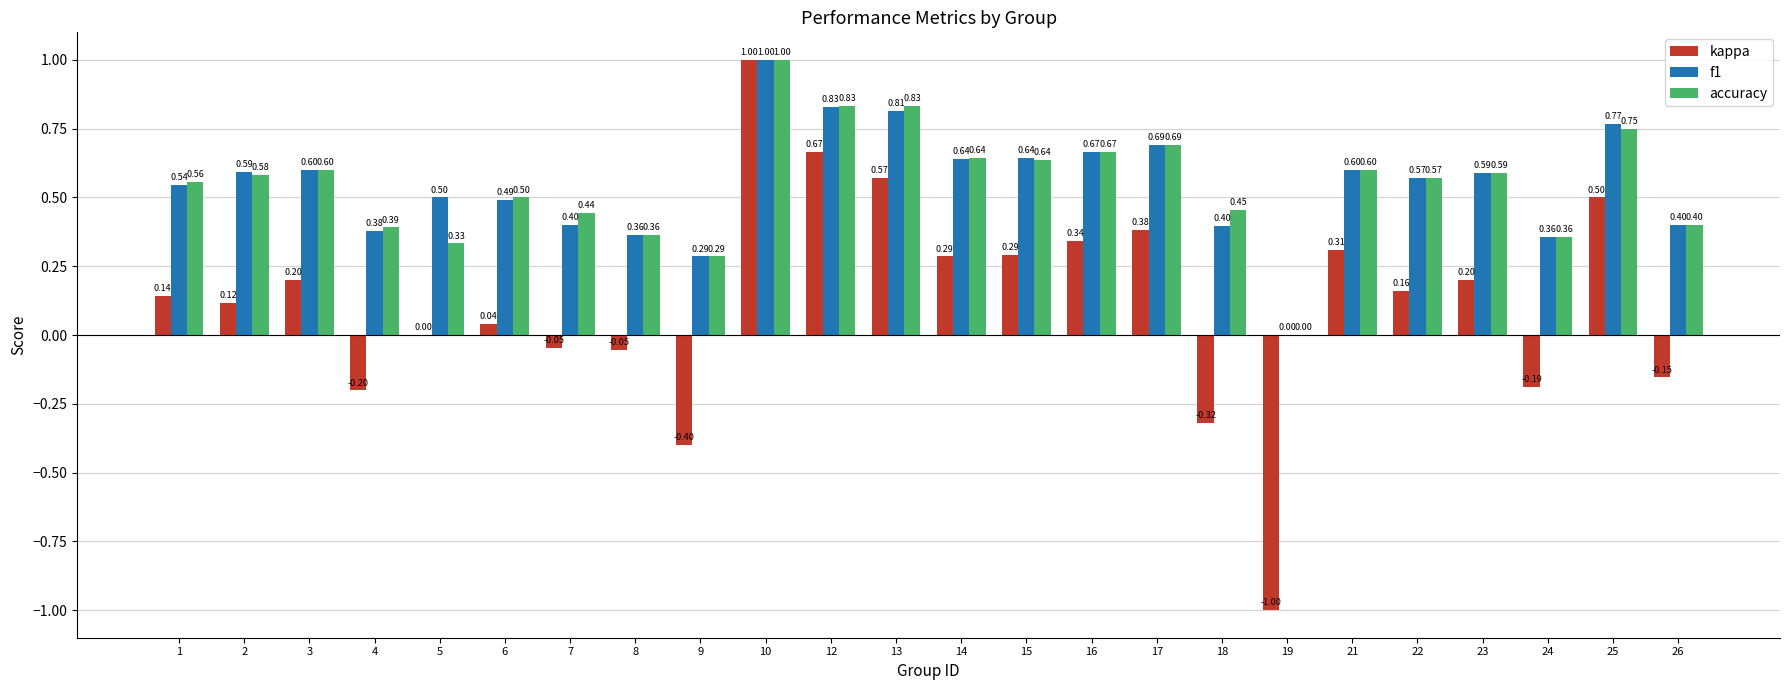

Is the value of accuracy at 12 greater than the value of f1 at 22?

Yes